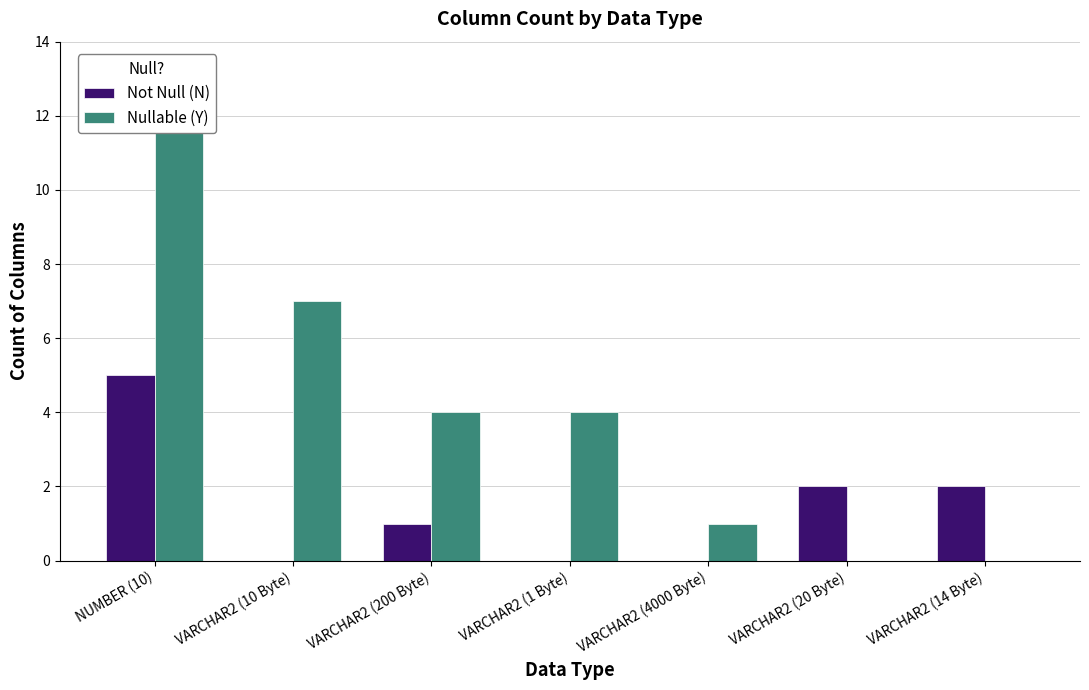

What is the highest value of the Not Null (N) series?

5